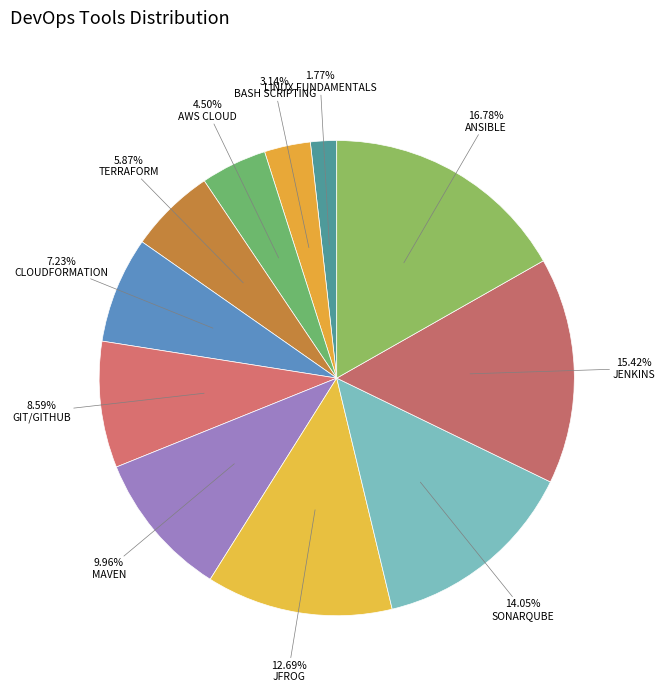

Count the number of slices in the pie.

11